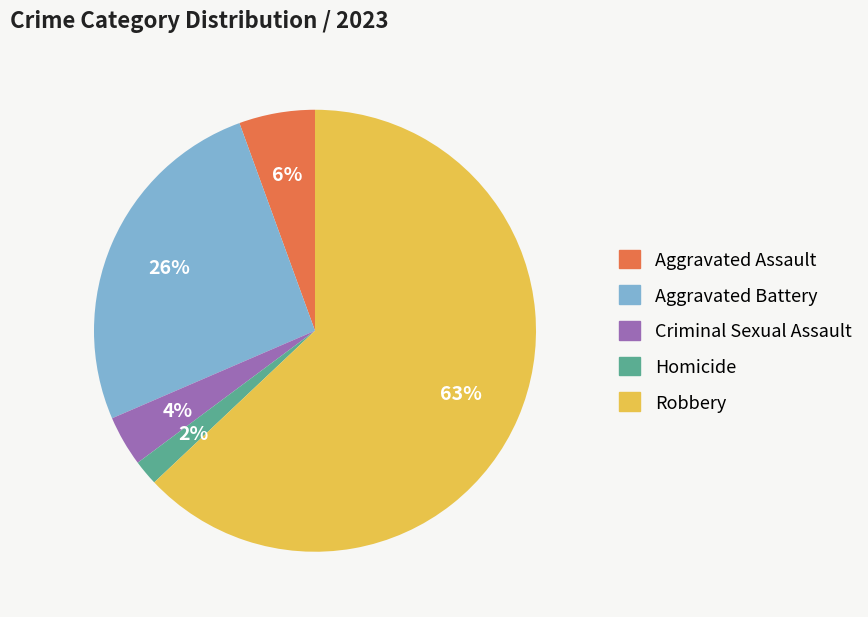

Is the sum of Aggravated Battery and Aggravated Assault greater than half?

No